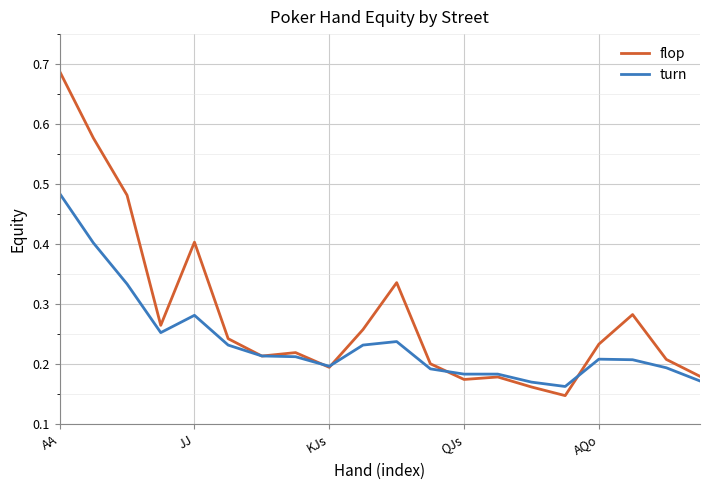

Rank the series by their maximum value, from lowest to highest.

turn, flop